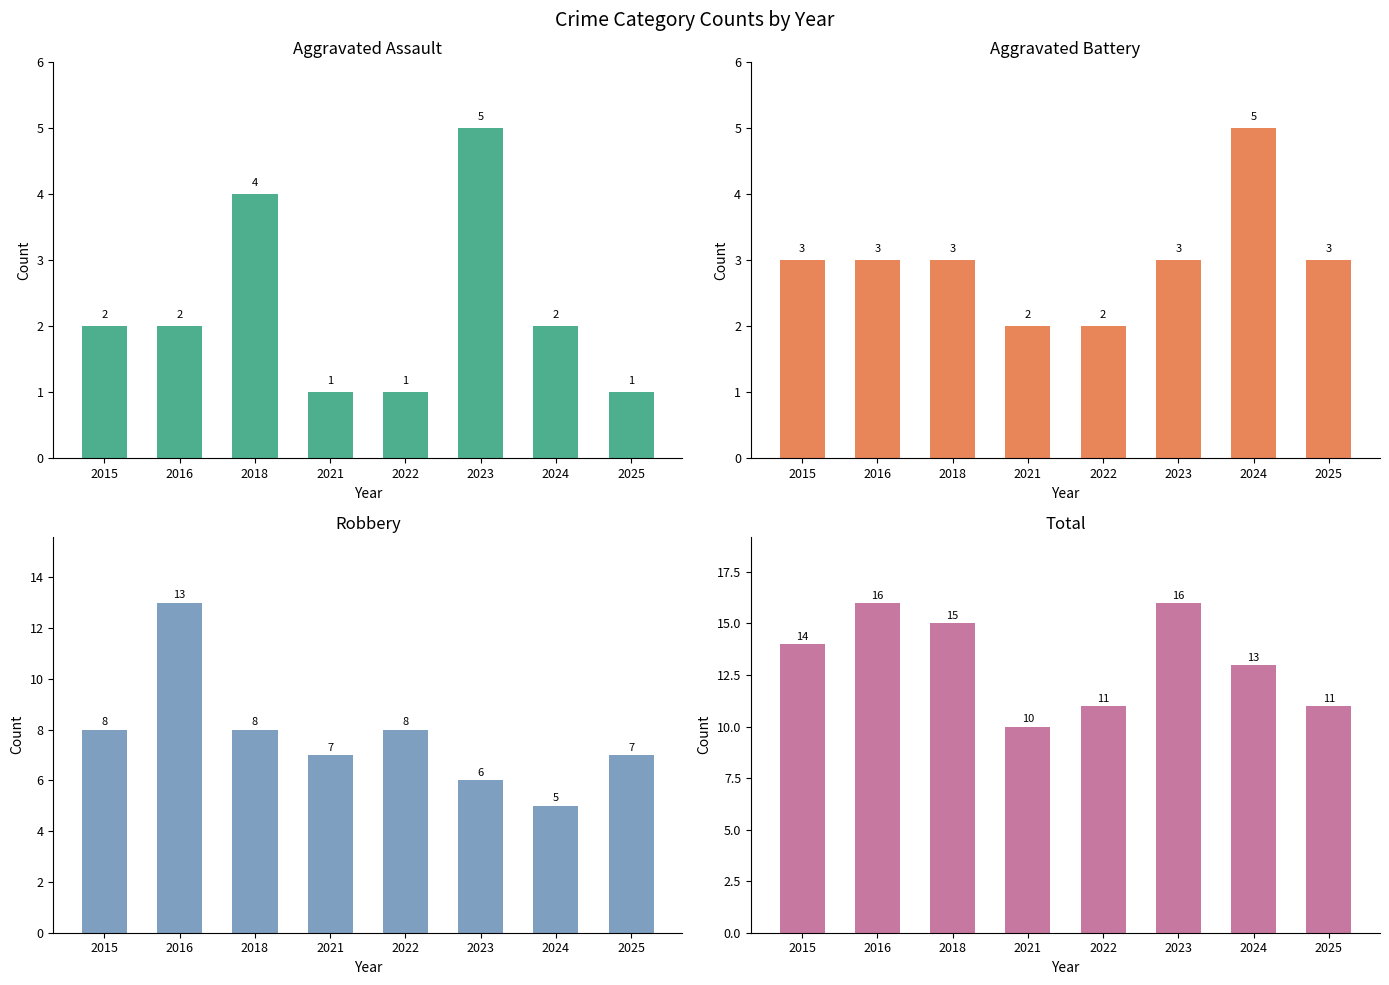

What is the total value across all series at 2016?

34